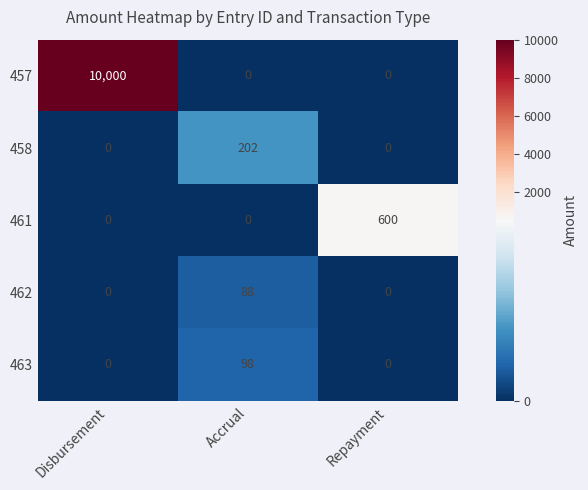

At how many categories does at least one series exceed 5641?

1